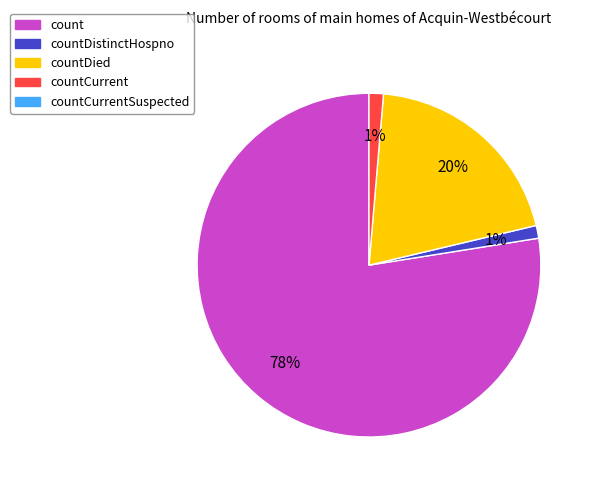

To the nearest percent, what is the average slice percentage?

25%